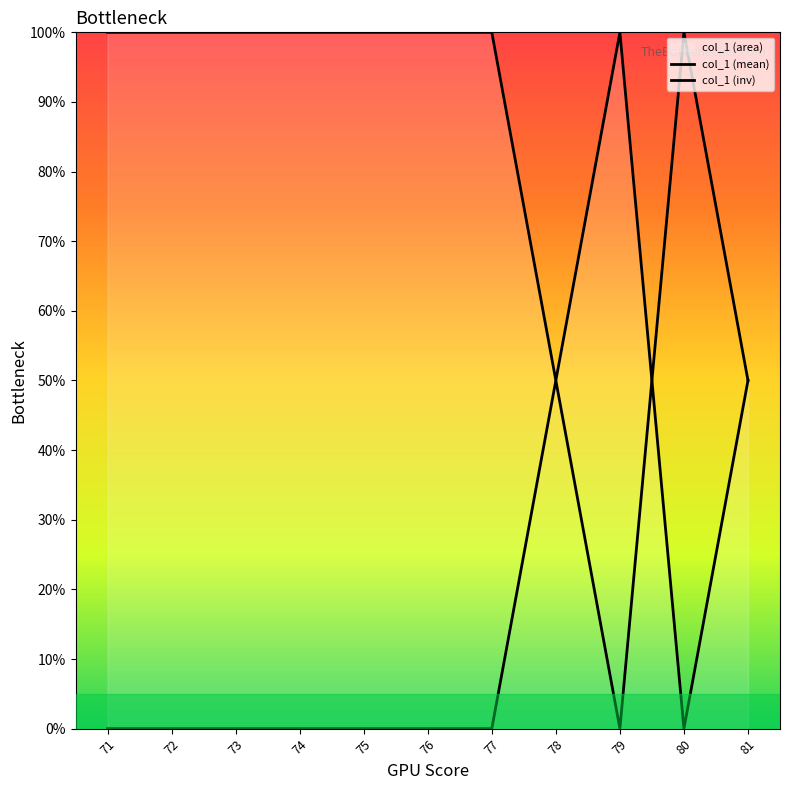

What is the greatest value displayed?

100